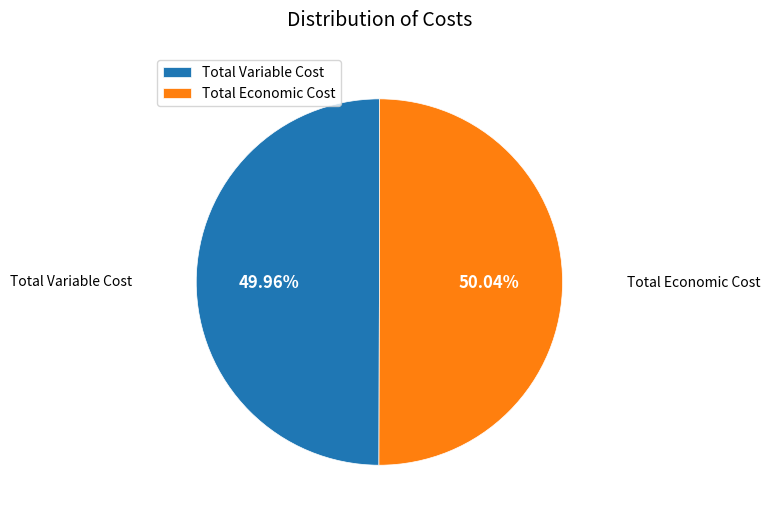

The Total Variable Cost slice represents 50% of the pie. True or false?

True